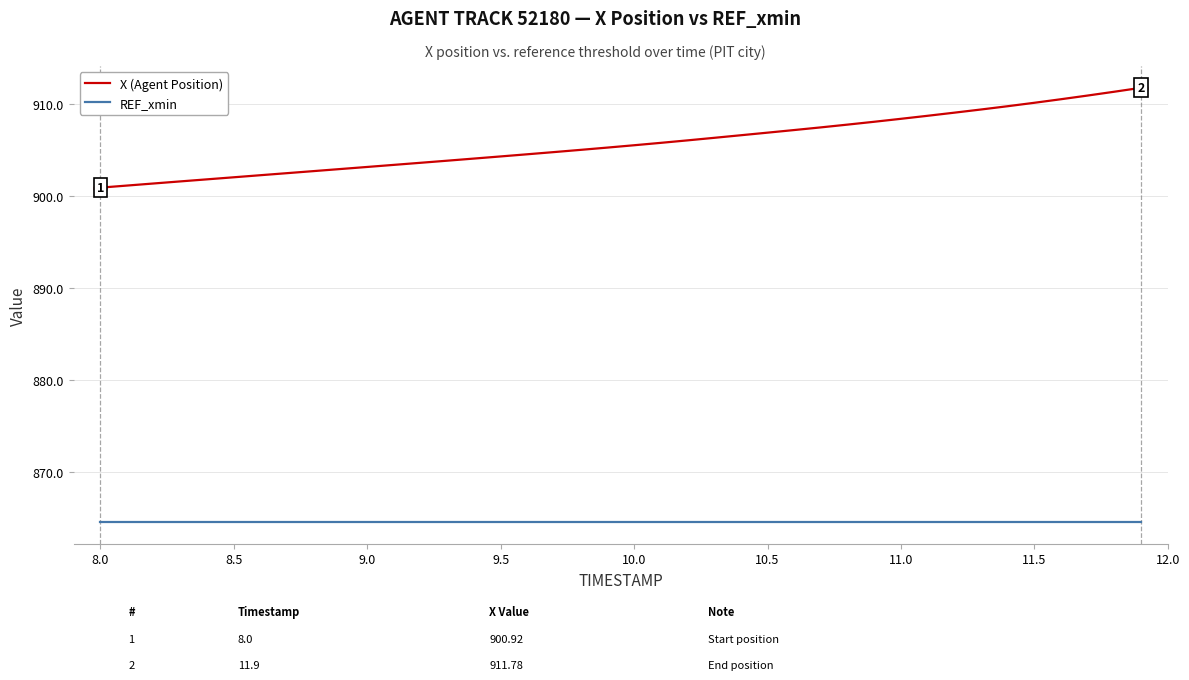

What is the greatest value displayed?

911.8